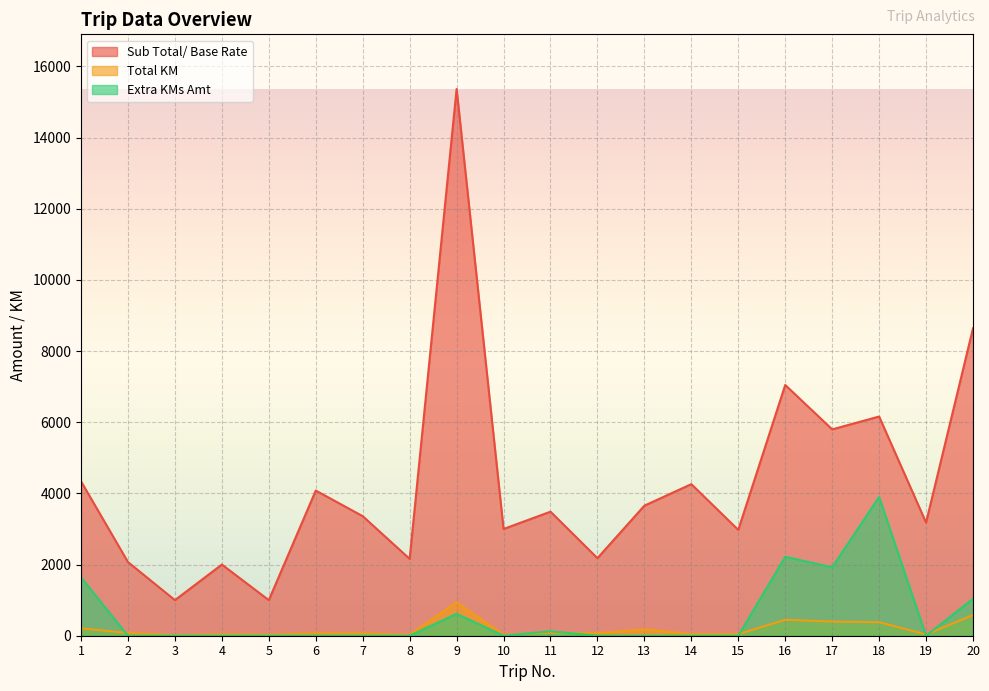

What is the value of the Sub Total/ Base Rate point at the 14th from the left?

4260